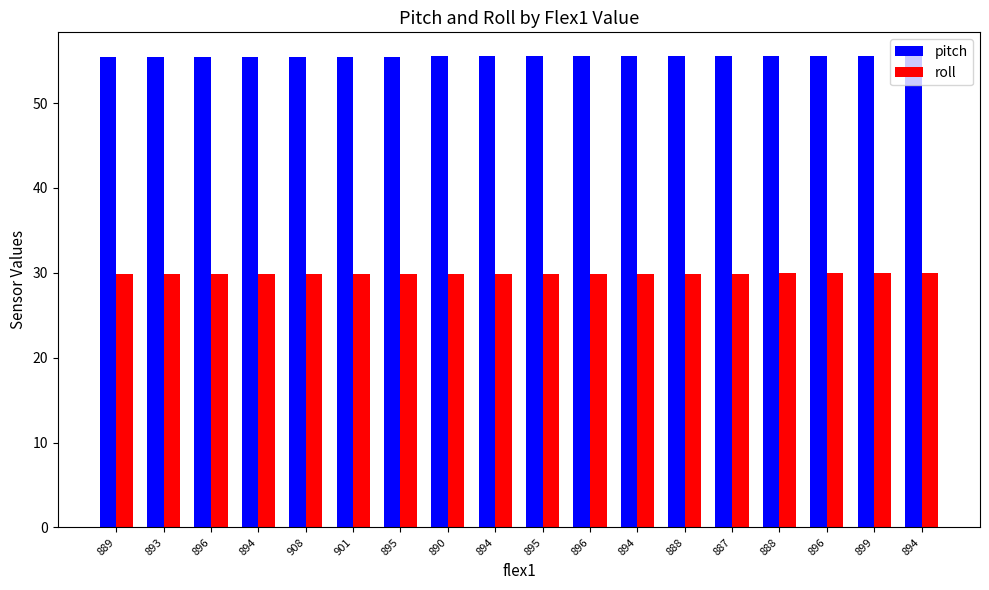

Does the chart contain stacked bars?

No